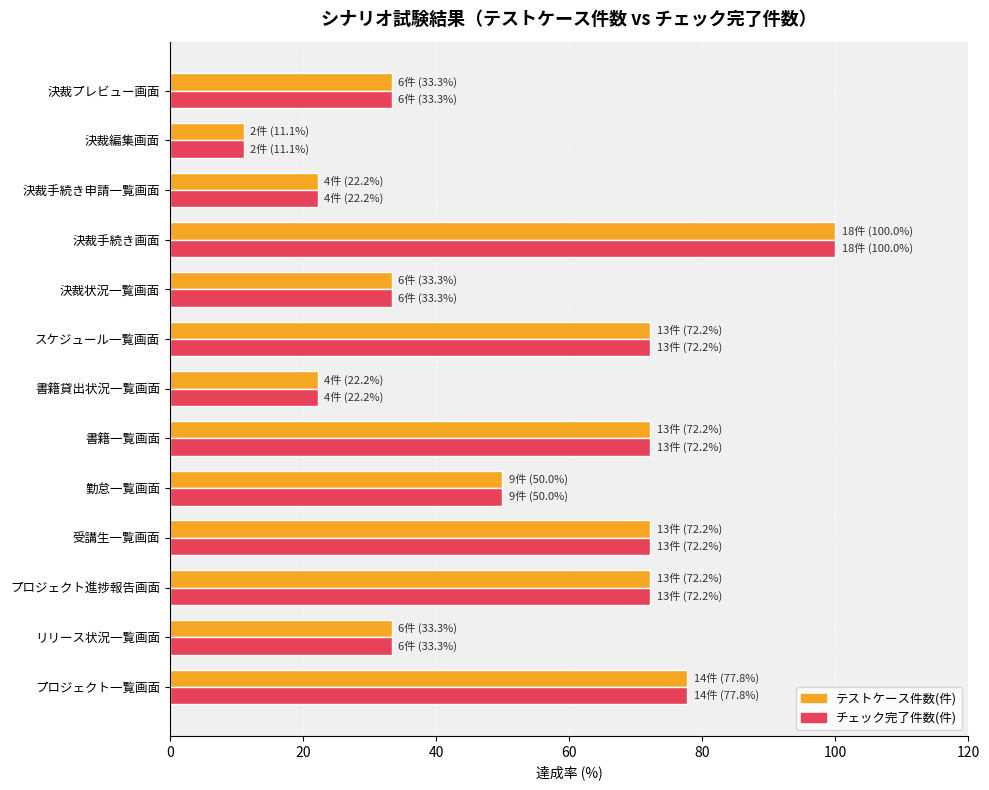

What is the highest value of the チェック完了件数(件) series?

100.0